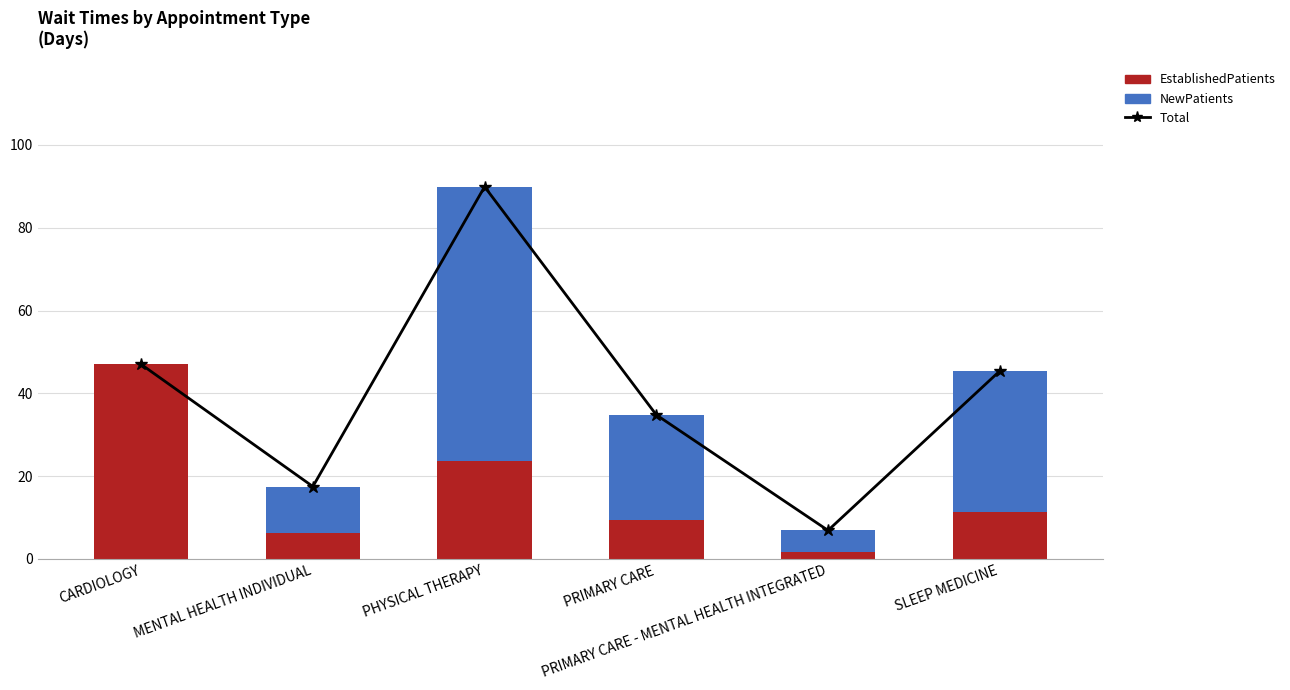

Which category has the lowest value in the Total series?

PRIMARY CARE - MENTAL HEALTH INTEGRATED